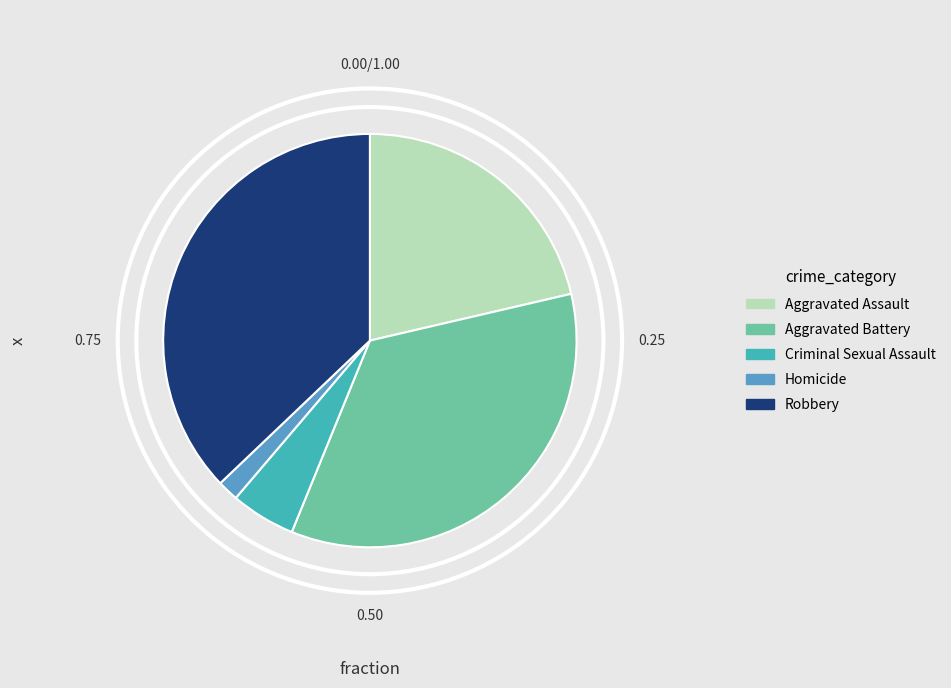

Does Robbery represent more than half of the total?

No